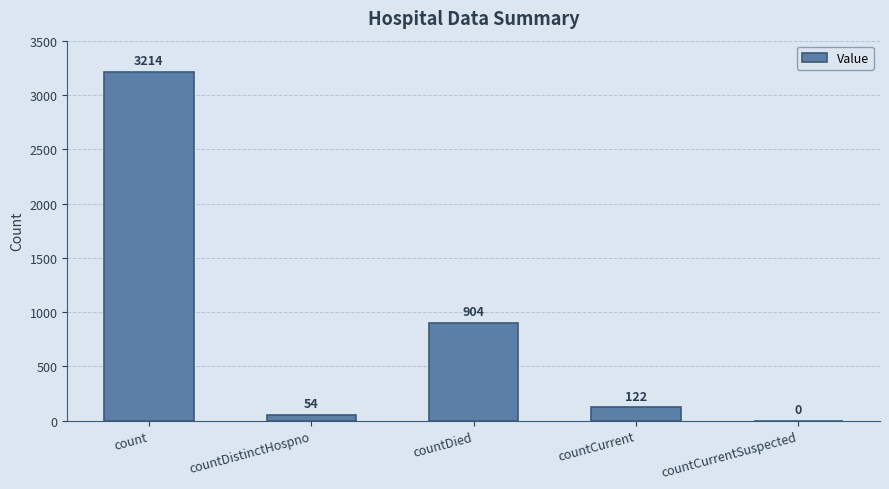

What is the sum of all values?

4294